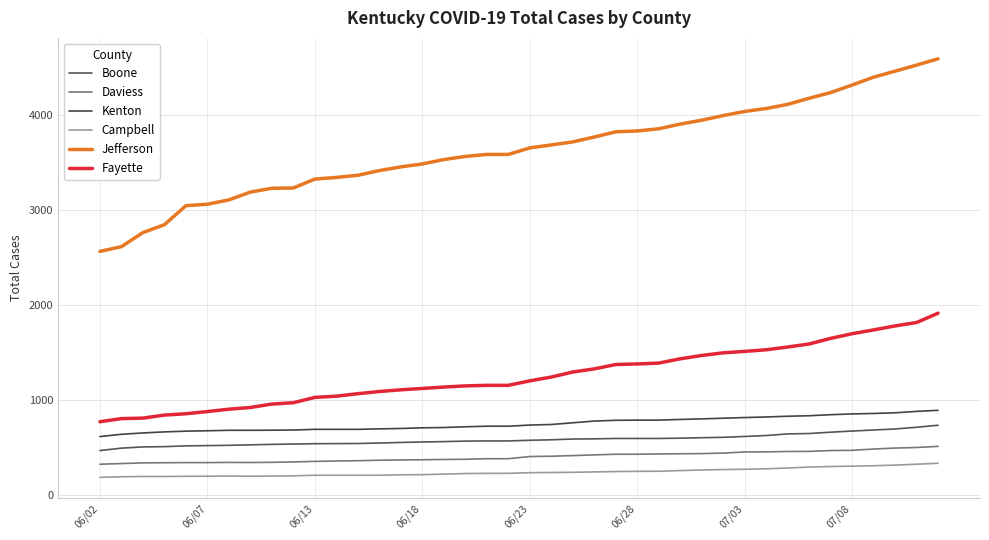

Does the chart have visible grid lines?

Yes